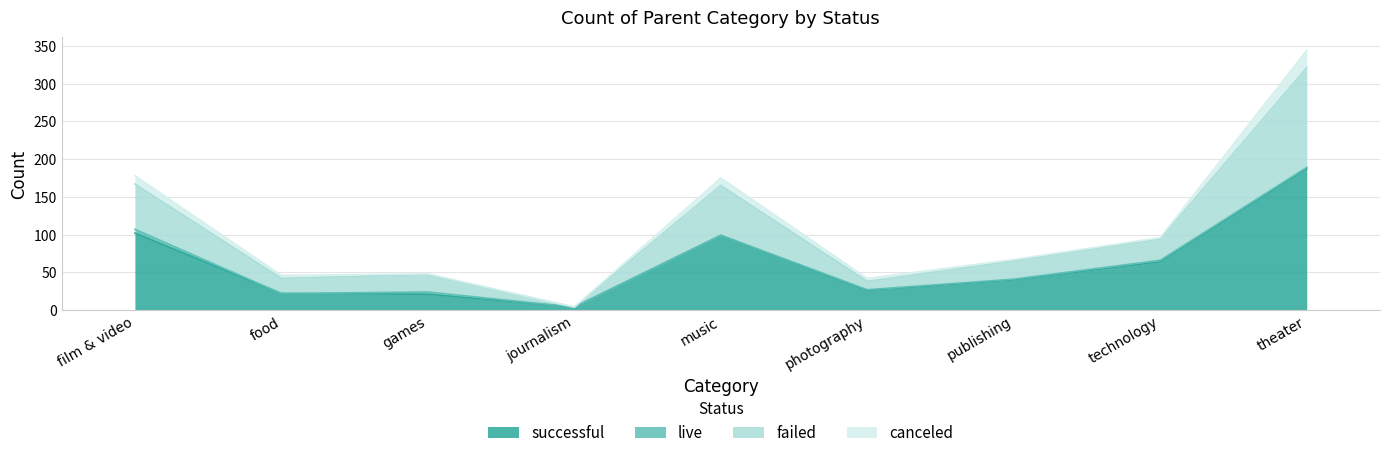

List the labels in order of successful value, smallest first.

journalism, games, food, photography, publishing, technology, music, film & video, theater